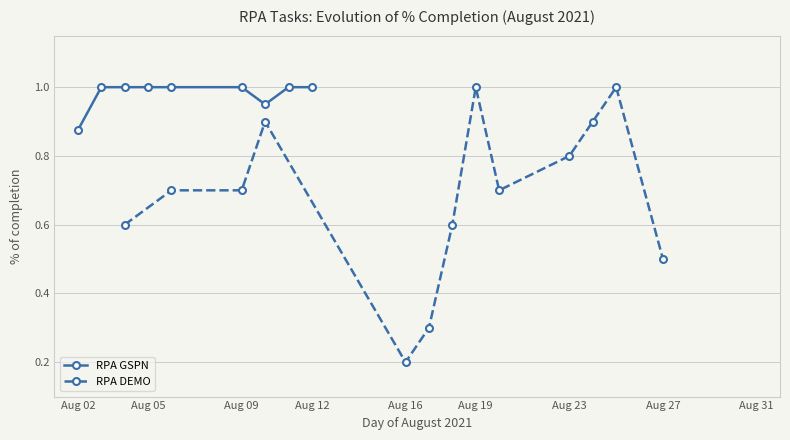

Where is RPA DEMO nearest to the value 0?

Aug 16